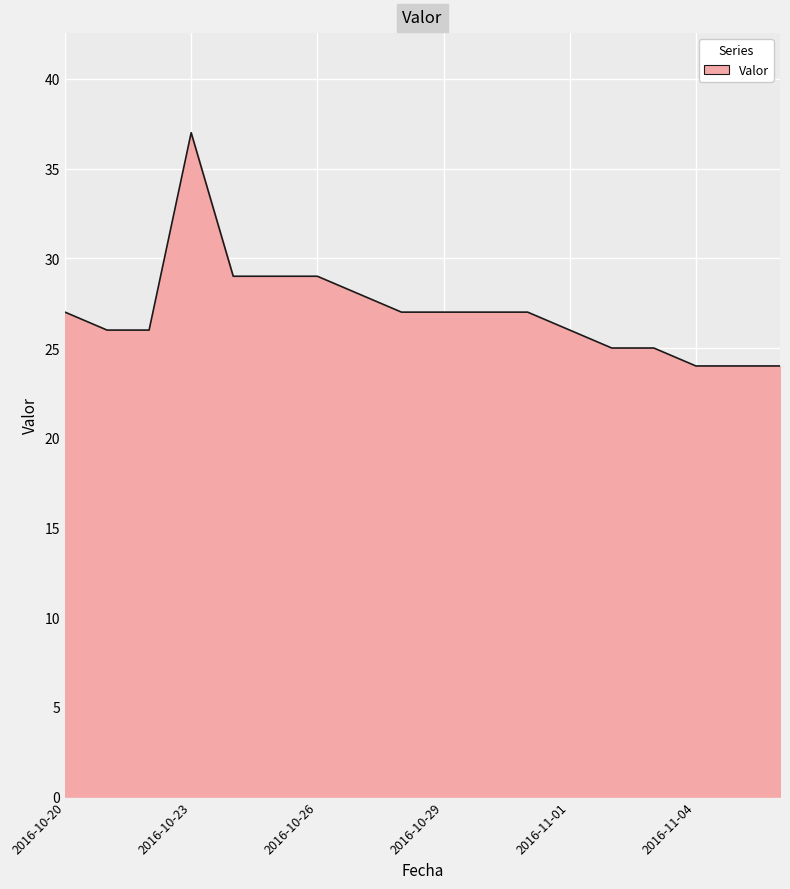

What is the sum of all values?

487